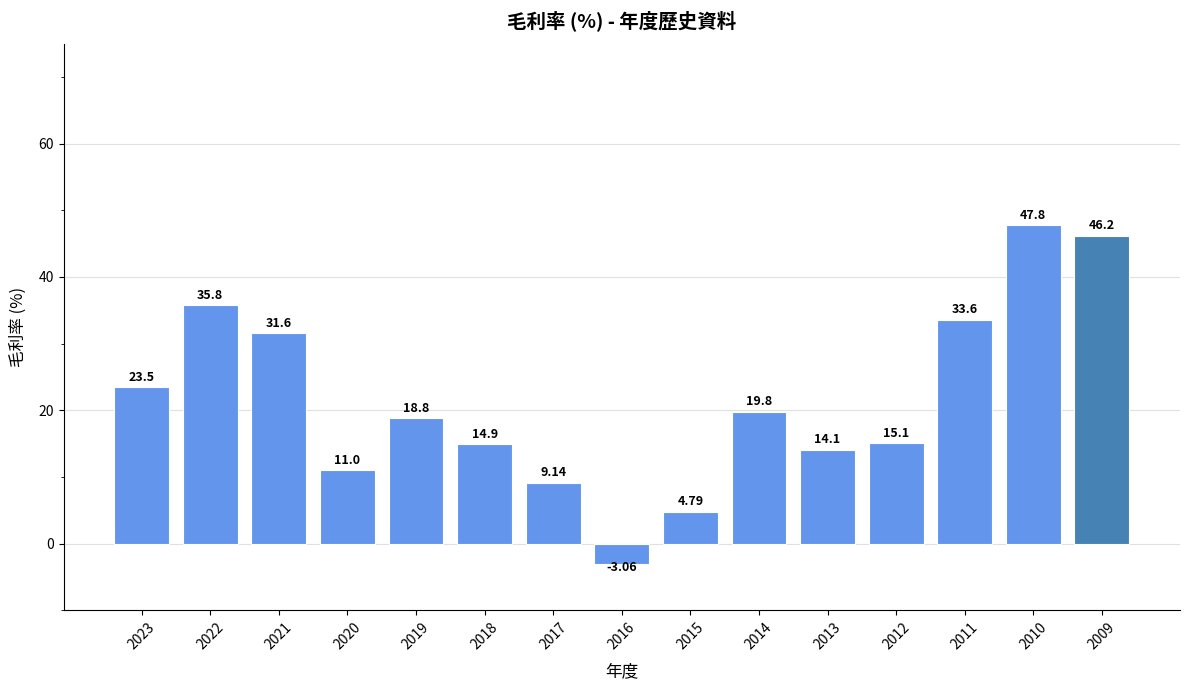

What is the approximate value at 2015?

4.8